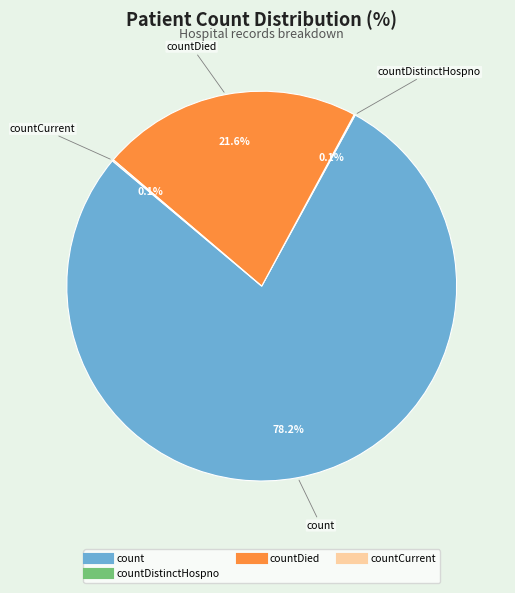

Does any single category account for the majority?

Yes